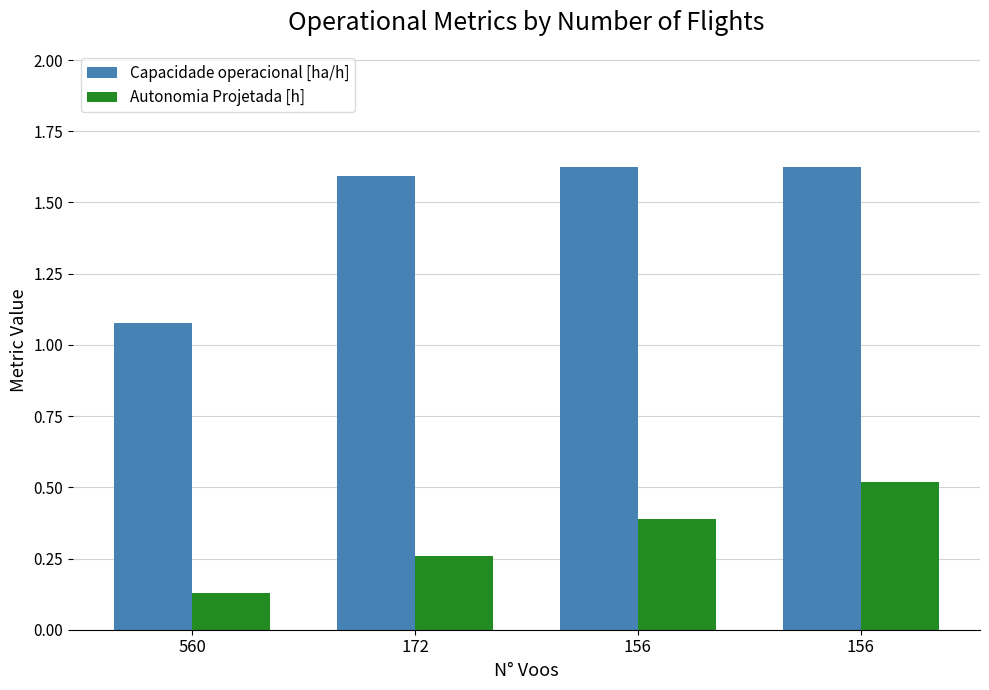

At 172, list the series in order from smallest to largest.

Autonomia Projetada [h], Capacidade operacional [ha/h]